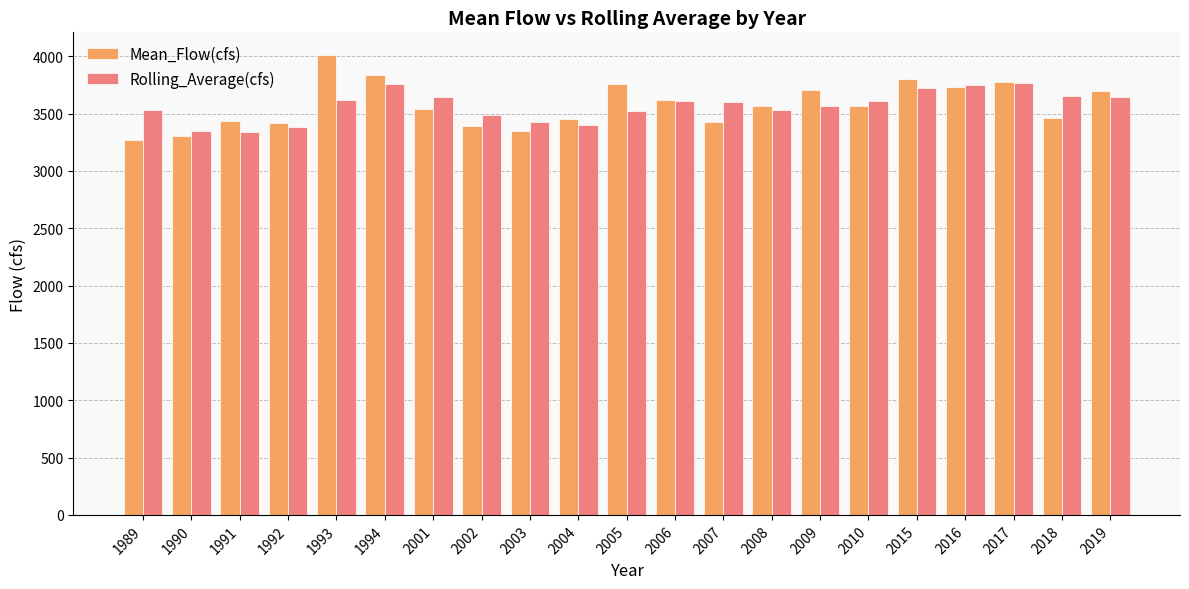

Is it true that Rolling_Average(cfs) equals 5446.6 at 2002?

False